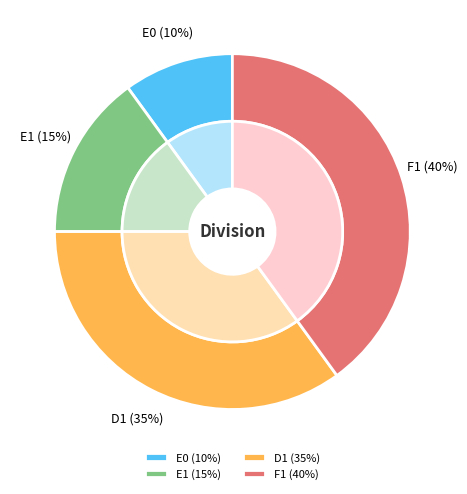

How many slices are in this pie chart?

4